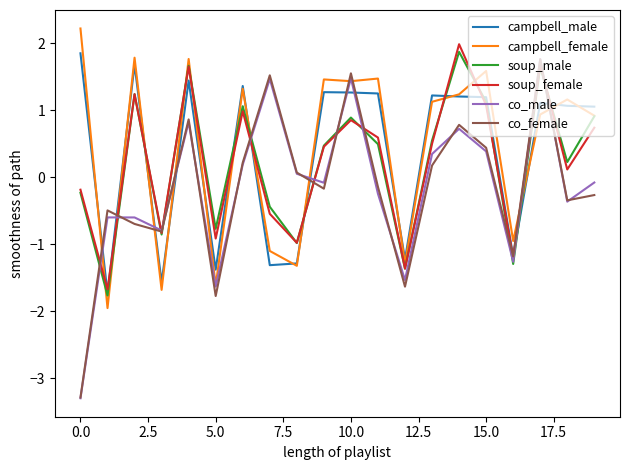

How many times do campbell_female and soup_female cross each other?

12